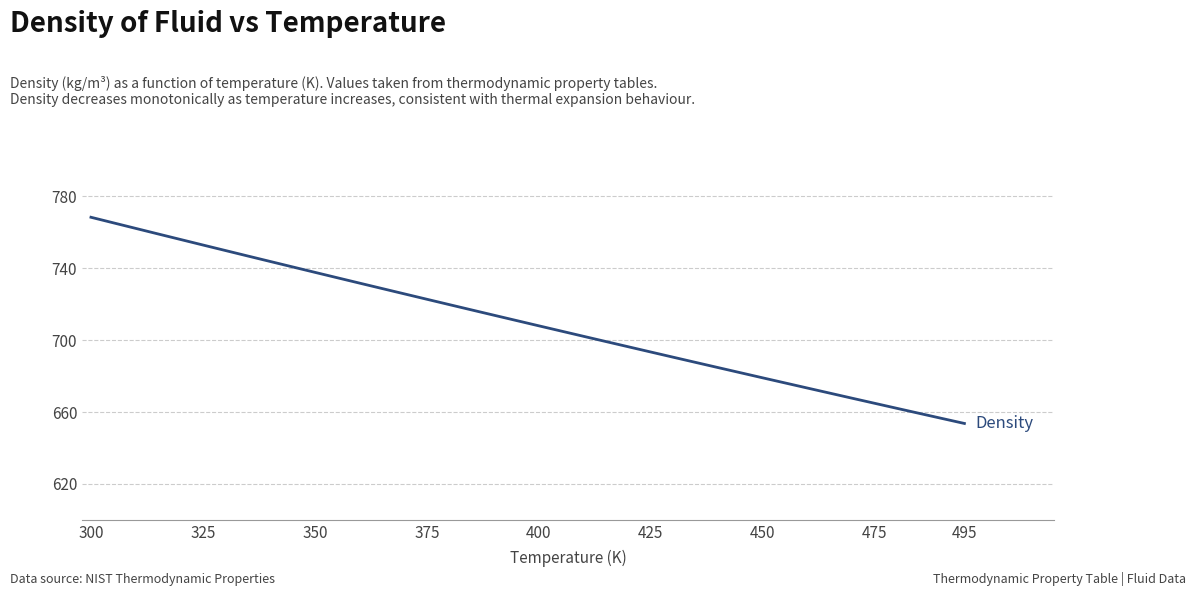

What is the smallest value displayed?

653.6